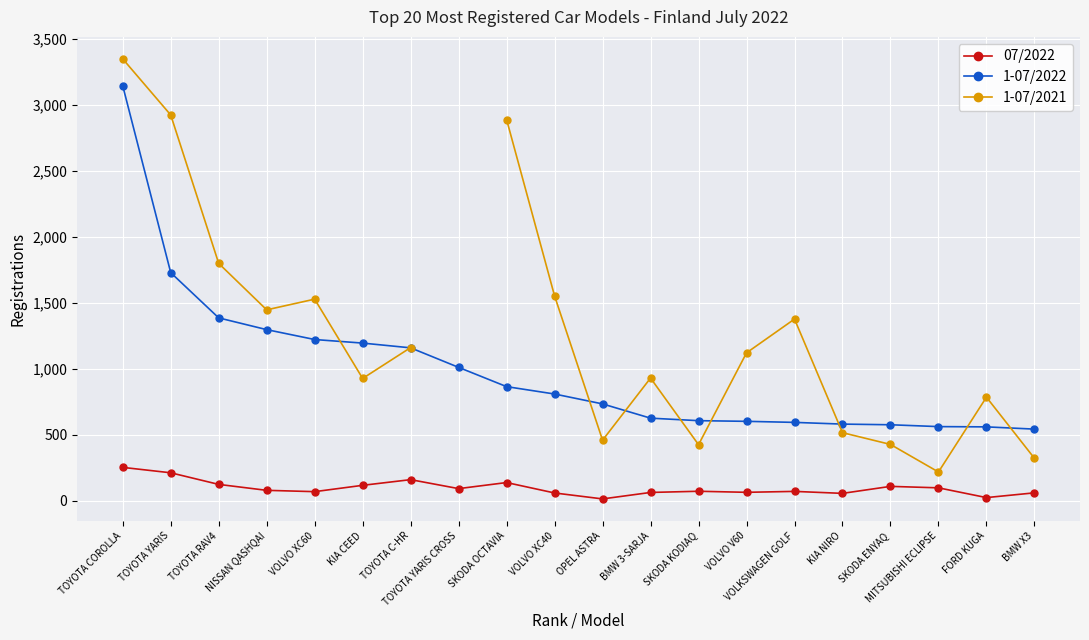

Does the chart display data point markers on the line(s)?

Yes